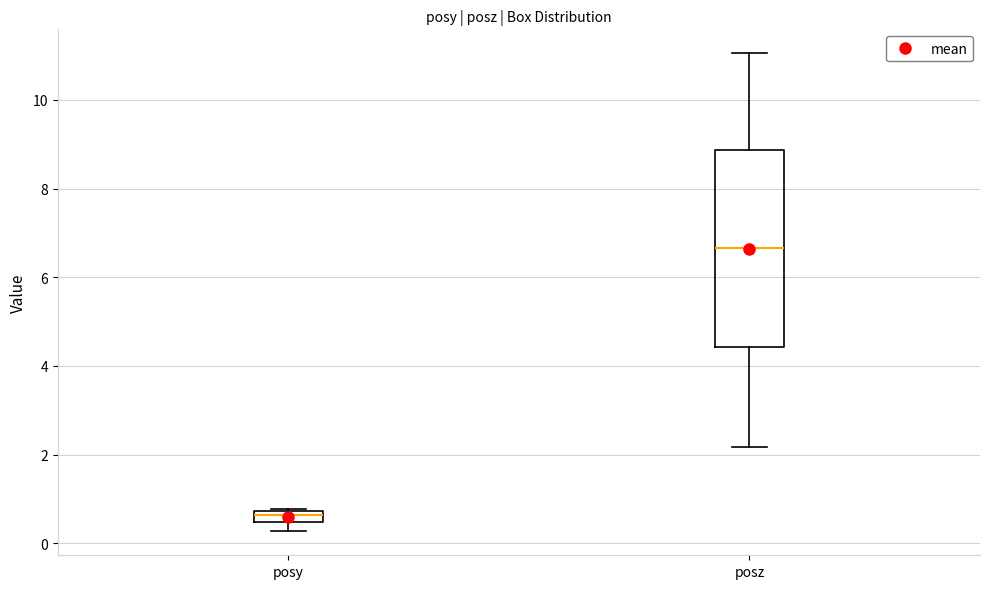

Where does the median line of the box for posy sit on the y-axis? The values are not printed on the chart, so give them approximately, as read against the axis.

0.6